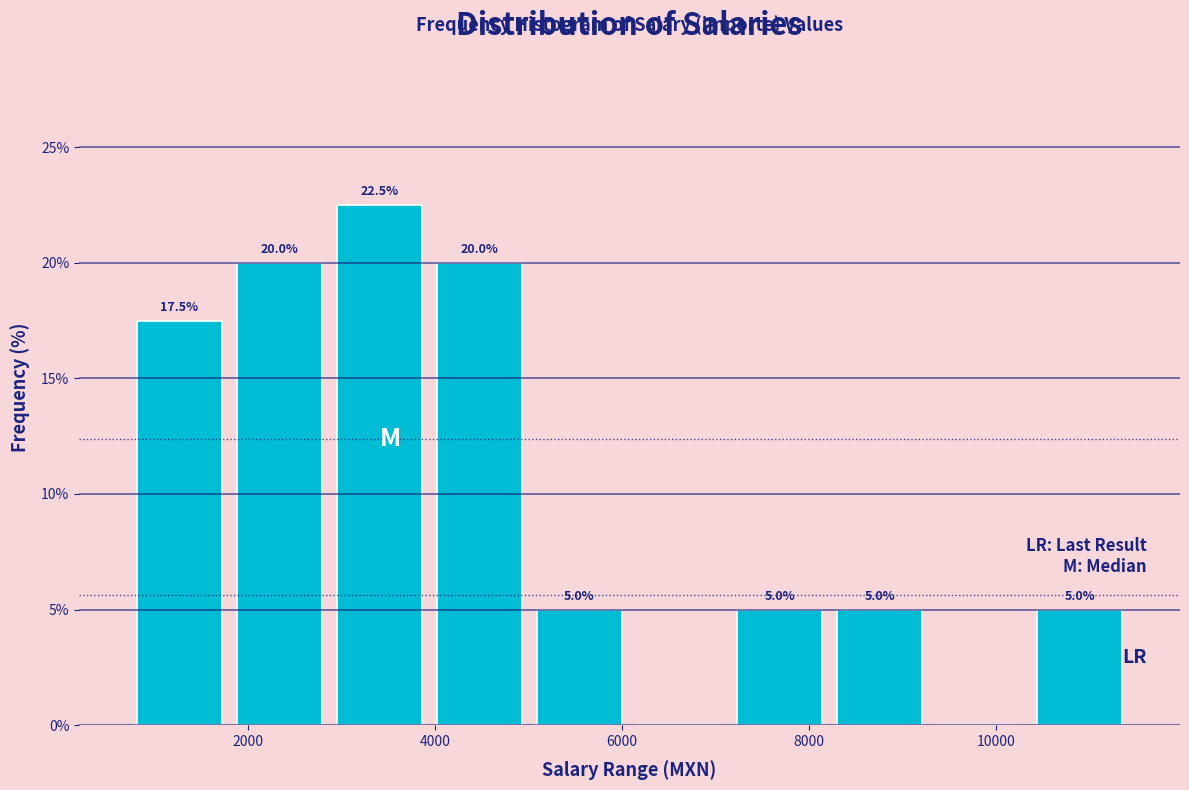

Which range on the x-axis has the tallest bar?

2800 to 4000